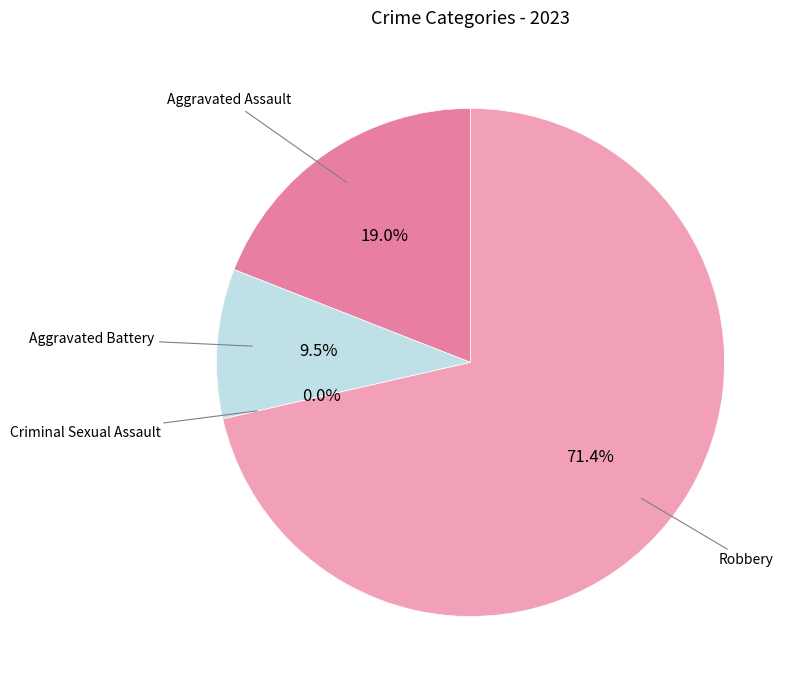

Rank the categories by value from lowest to highest.

Criminal Sexual Assault, Aggravated Battery, Aggravated Assault, Robbery